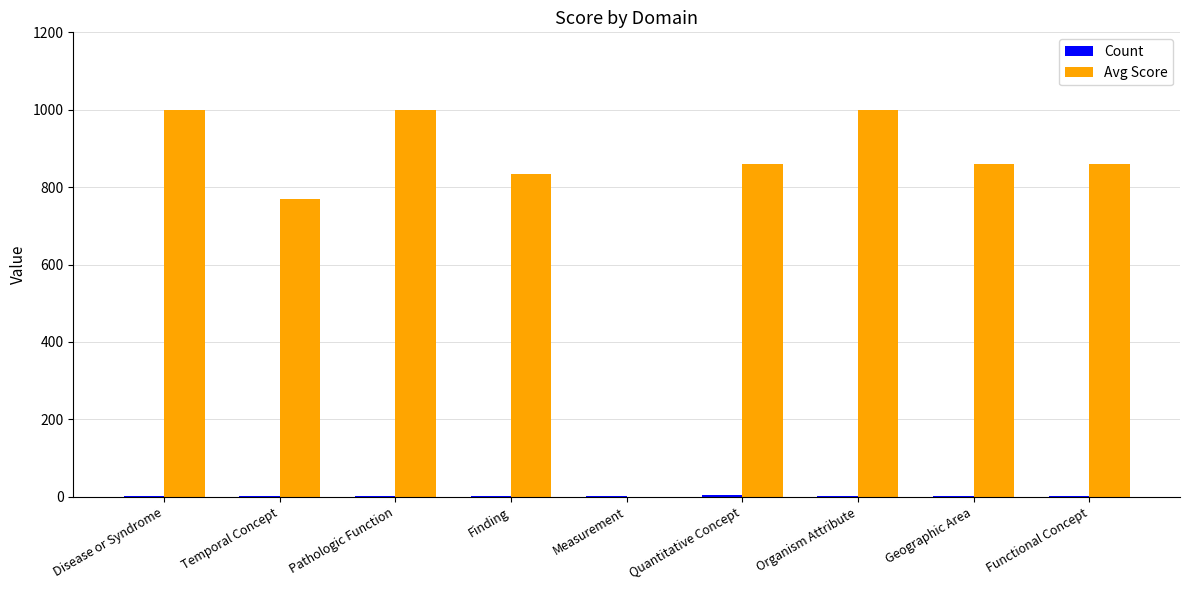

Between Pathologic Function and Functional Concept, which series saw the biggest shift?

Avg Score